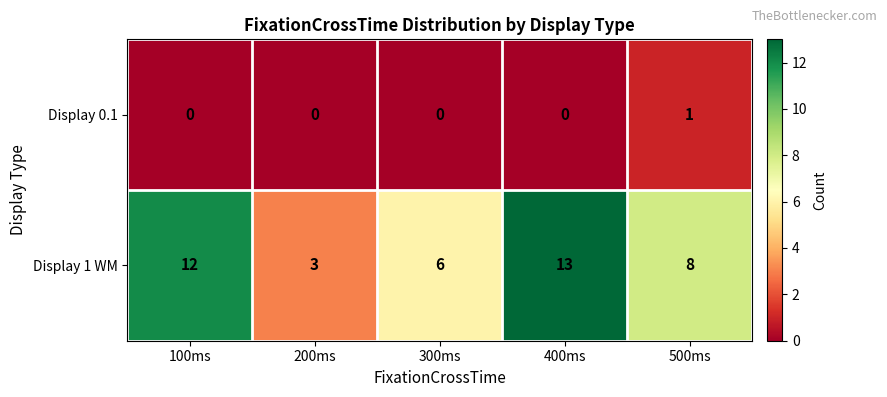

What is the difference between the second highest and minimum values in the Display 1 WM series?

9